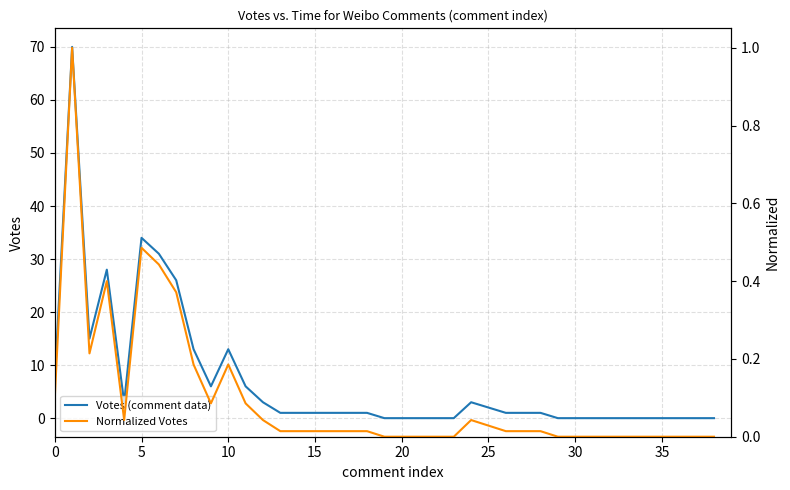

Does the chart have visible grid lines?

Yes